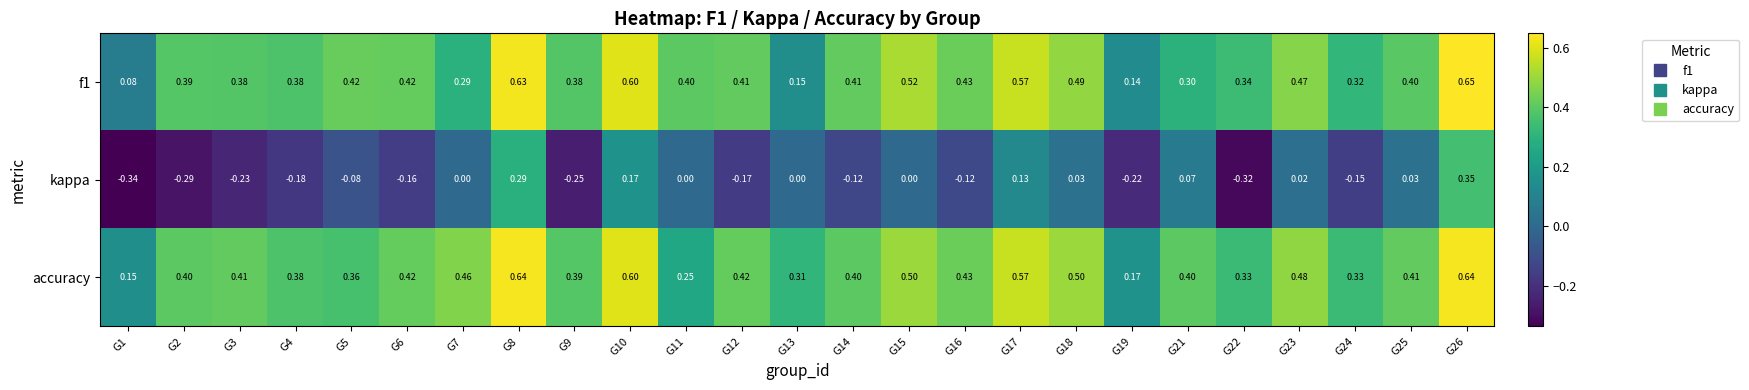

Is the value of f1 at G5 greater than the value of accuracy at G23?

No